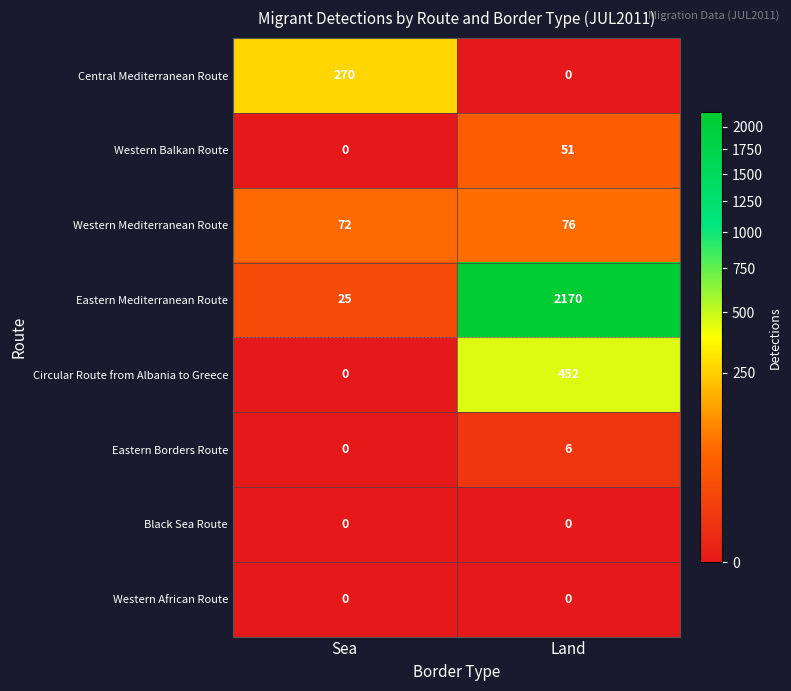

Which series has the largest total across all categories?

Eastern Mediterranean Route